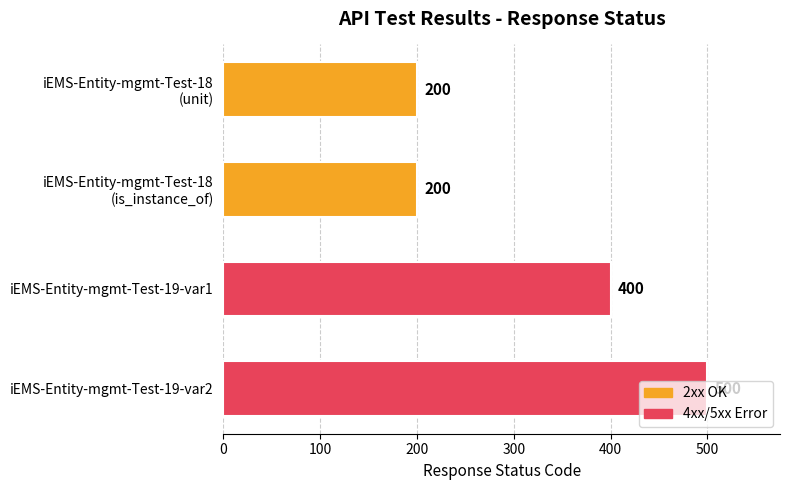

What is the average value?

325